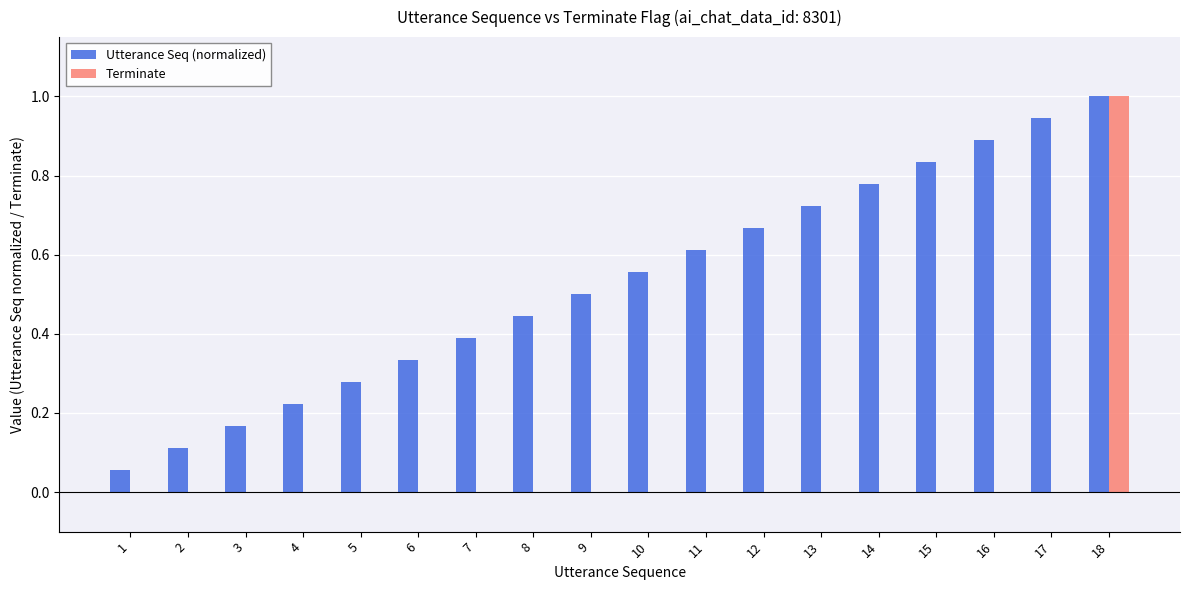

Which series has the largest total across all categories?

Utterance Seq (normalized)